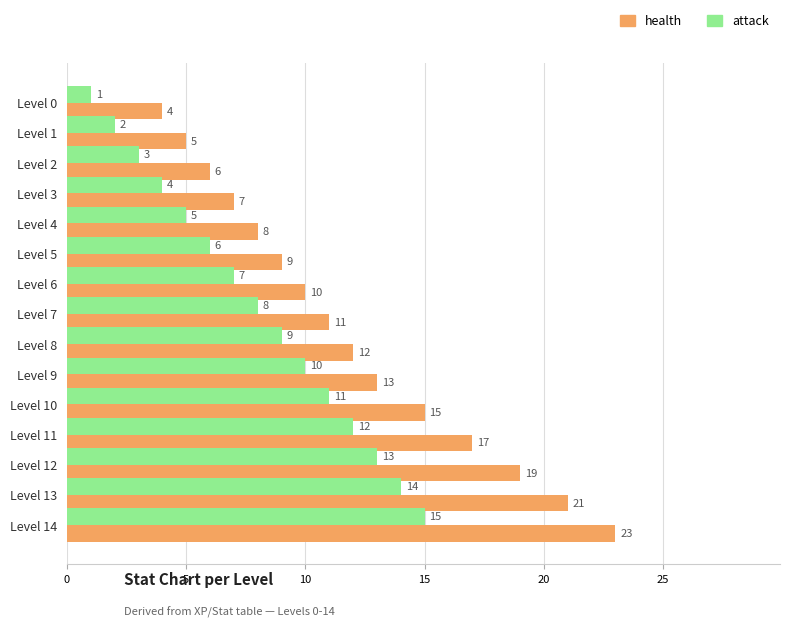

What are all the series names shown in the legend?

health, attack